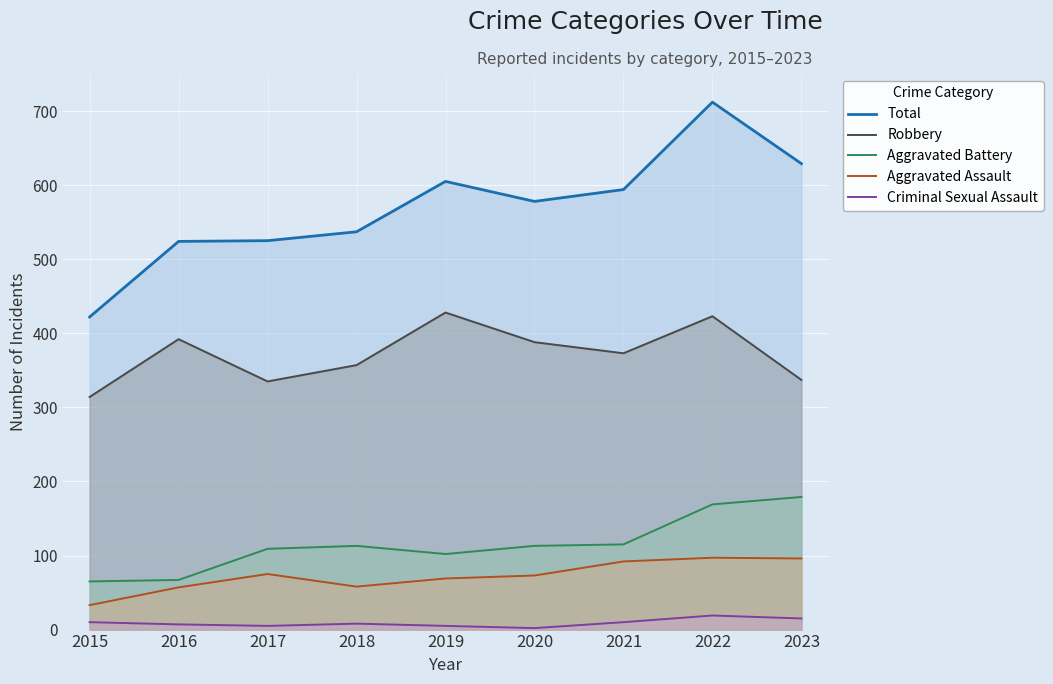

At which label does Total reach its minimum?

2015